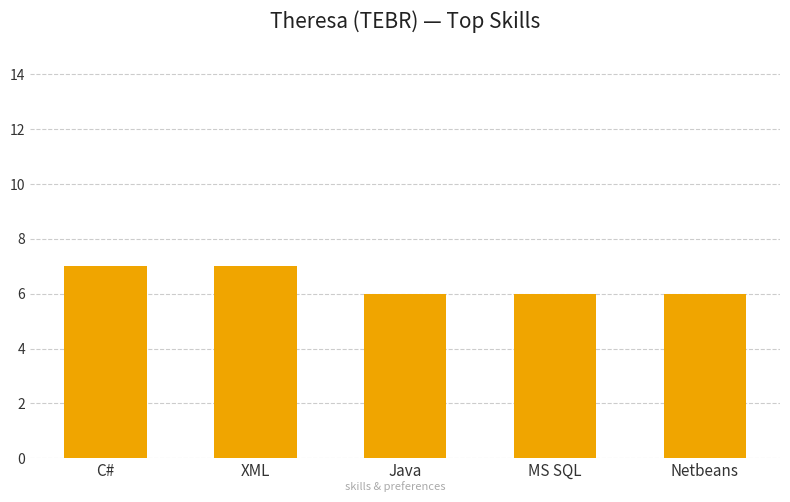

Which has a higher value, Java or C#?

C#